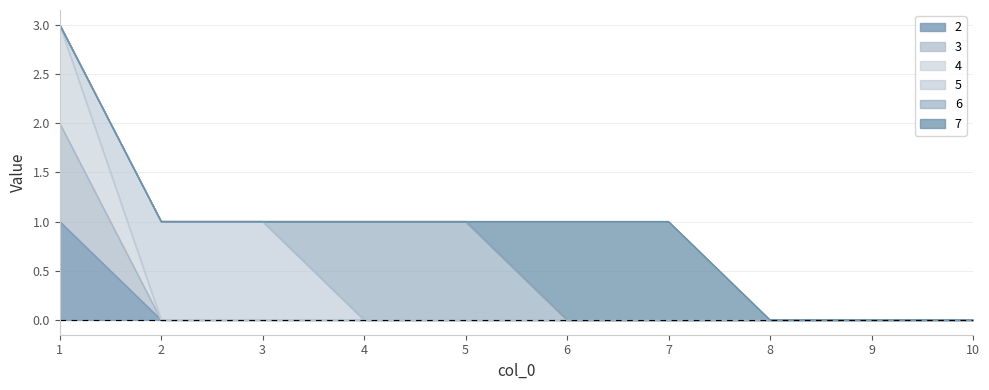

At which label does 2 reach its peak?

1